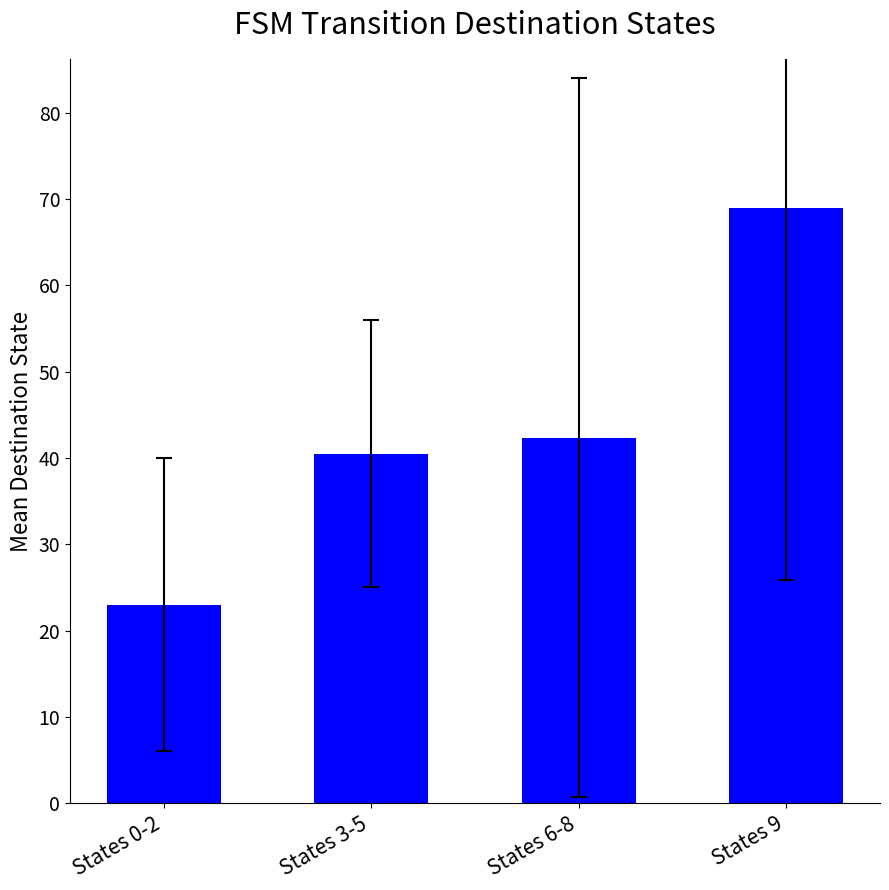

Reading right to left, what are all the values shown in this chart?

69.0	42.3	40.5	23.0